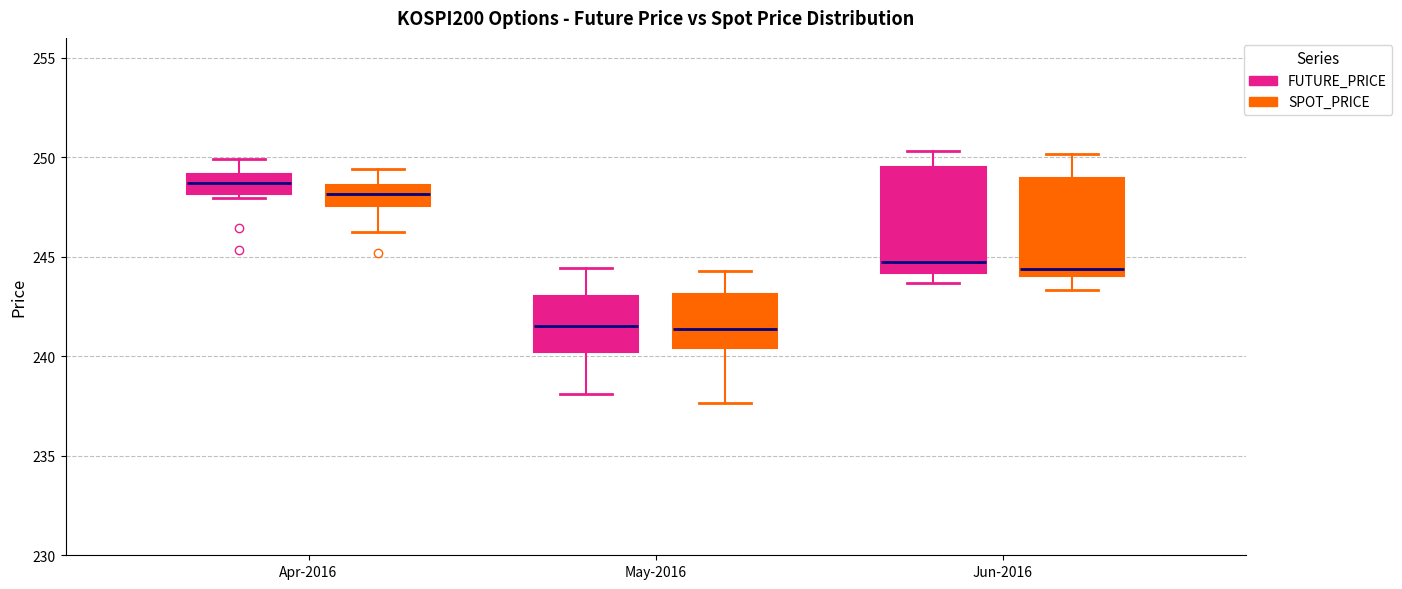

Reading left to right, read every box against the y-axis: the position of its median line, the range the box covers, and the ends of its whiskers. The values are not printed on the chart, so give them approximately, as read against the axis.

Apr-2016 (FUTURE_PRICE): median 248.5, box 248.0 to 249.0, whiskers 248.0 (just below the box's lower edge) to 250.0
Apr-2016 (SPOT_PRICE): median 248.0, box 247.5 to 248.5, whiskers 246.5 to 249.5
May-2016 (FUTURE_PRICE): median 241.5, box 240.0 to 243.0, whiskers 238.0 to 244.5
May-2016 (SPOT_PRICE): median 241.5, box 240.5 to 243.0, whiskers 237.5 to 244.5
Jun-2016 (FUTURE_PRICE): median 245.0, box 244.0 to 249.5, whiskers 243.5 to 250.5
Jun-2016 (SPOT_PRICE): median 244.5, box 244.0 to 249.0, whiskers 243.5 to 250.0